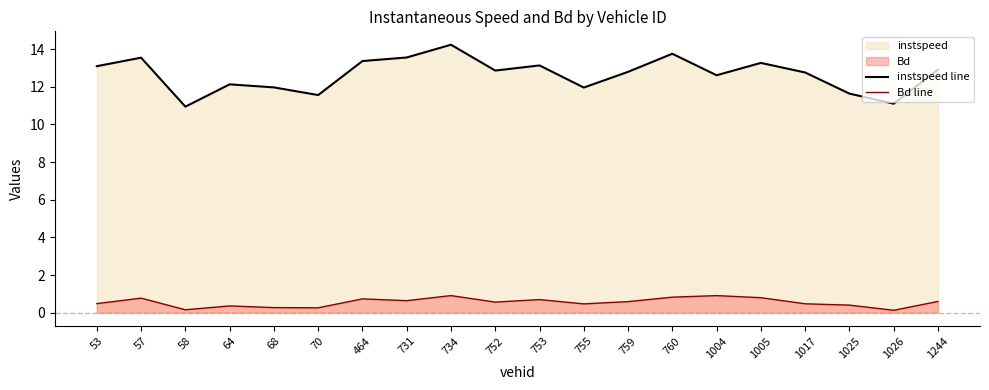

What is the difference between the maximum and second lowest values in the Bd line series?

0.8